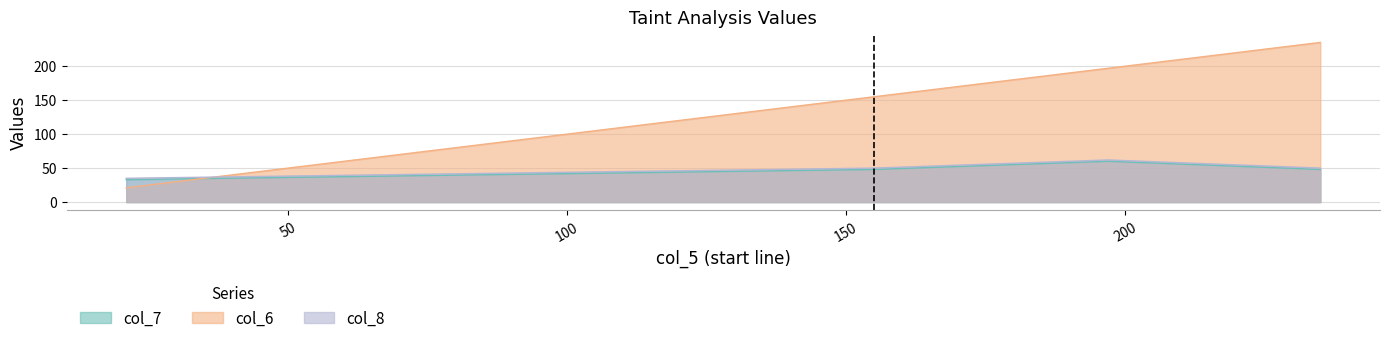

The col_8 series shows 13 at 21. True or false?

False